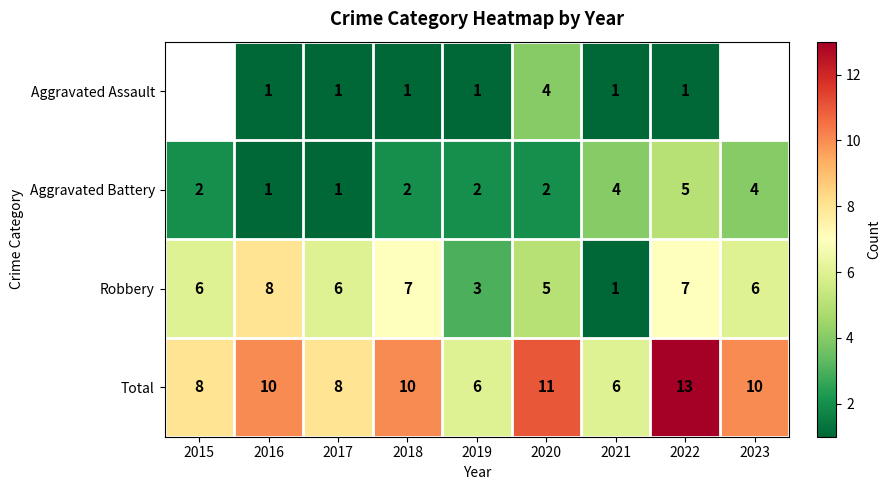

Is it true that Aggravated Battery equals 1.3 at 2021?

False